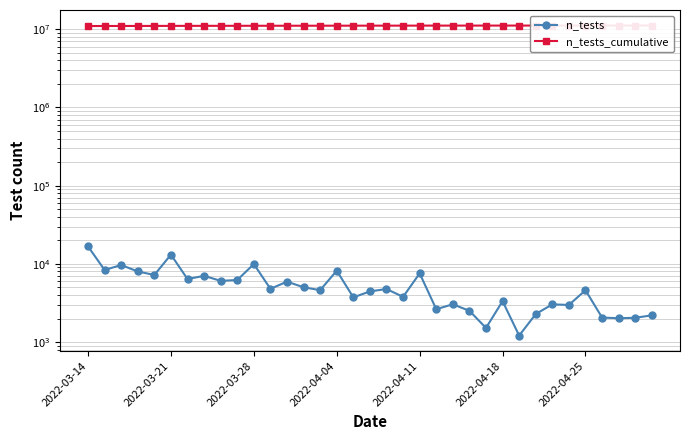

Which series has the widest spread of values?

n_tests_cumulative